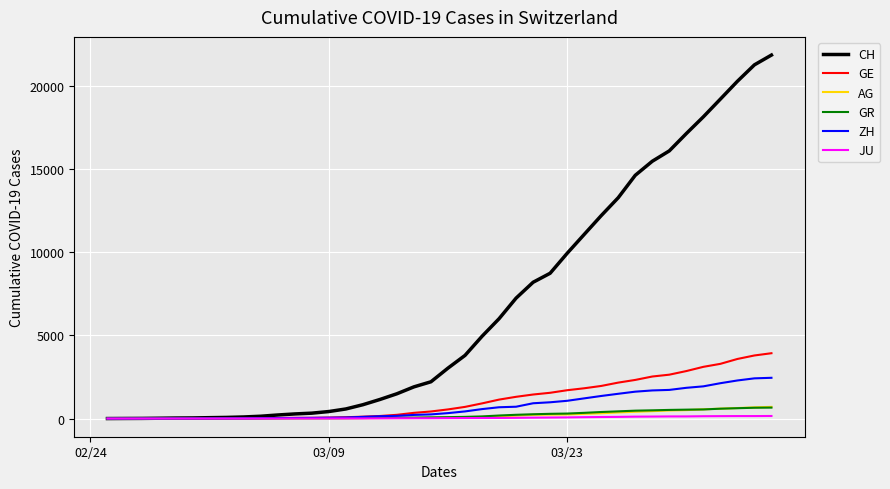

What is the highest value of the GR series?

657